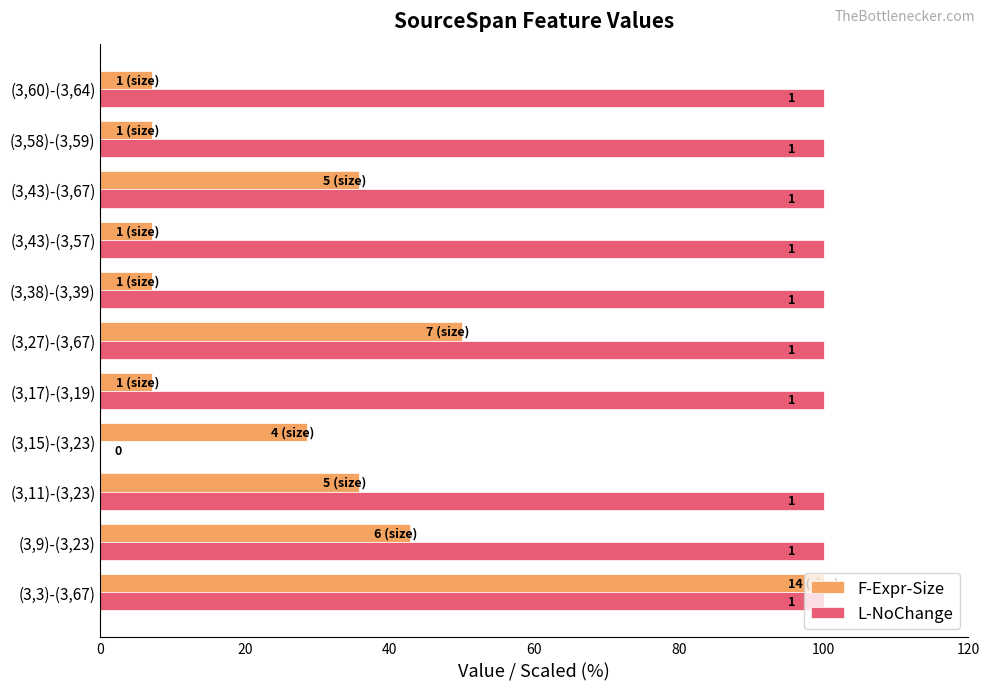

What are all the series names shown in the legend?

F-Expr-Size, L-NoChange